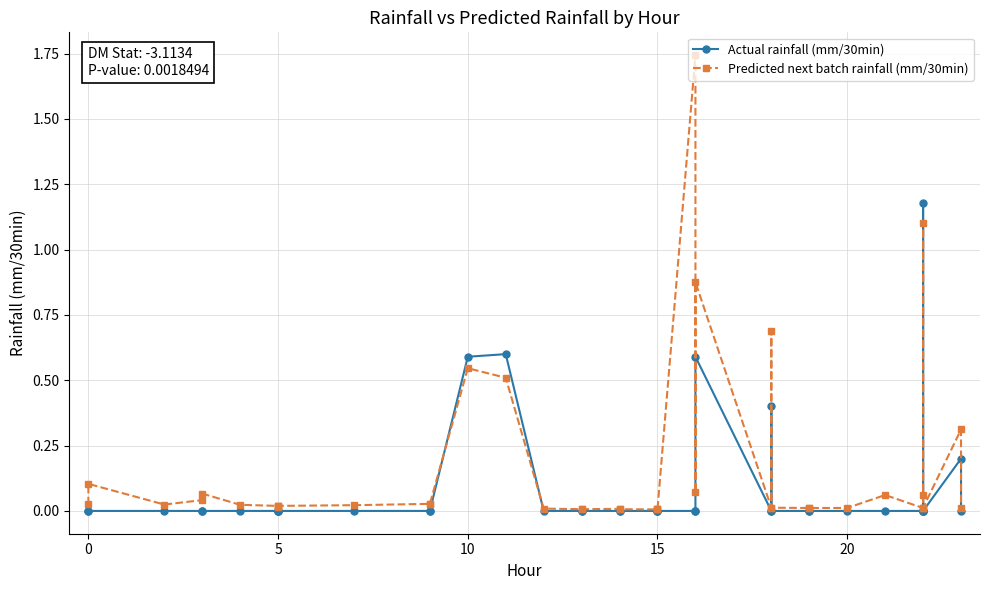

Rank the series by their average value, from lowest to highest.

Actual rainfall (mm/30min), Predicted next batch rainfall (mm/30min)